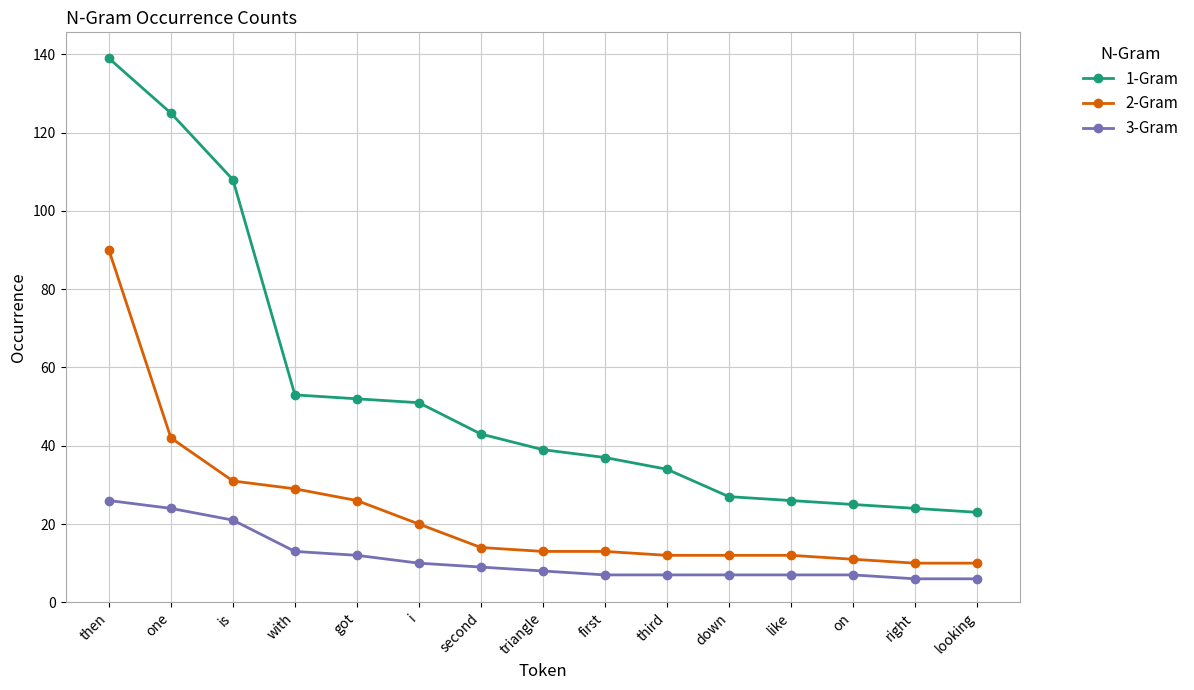

Reading left to right, extract all data points from this chart.

1-Gram: 139	125	108	53	52	51	43	39	37	34	27	26	25	24	23
2-Gram: 90	42	31	29	26	20	14	13	13	12	12	12	11	10	10
3-Gram: 26	24	21	13	12	10	9	8	7	7	7	7	7	6	6